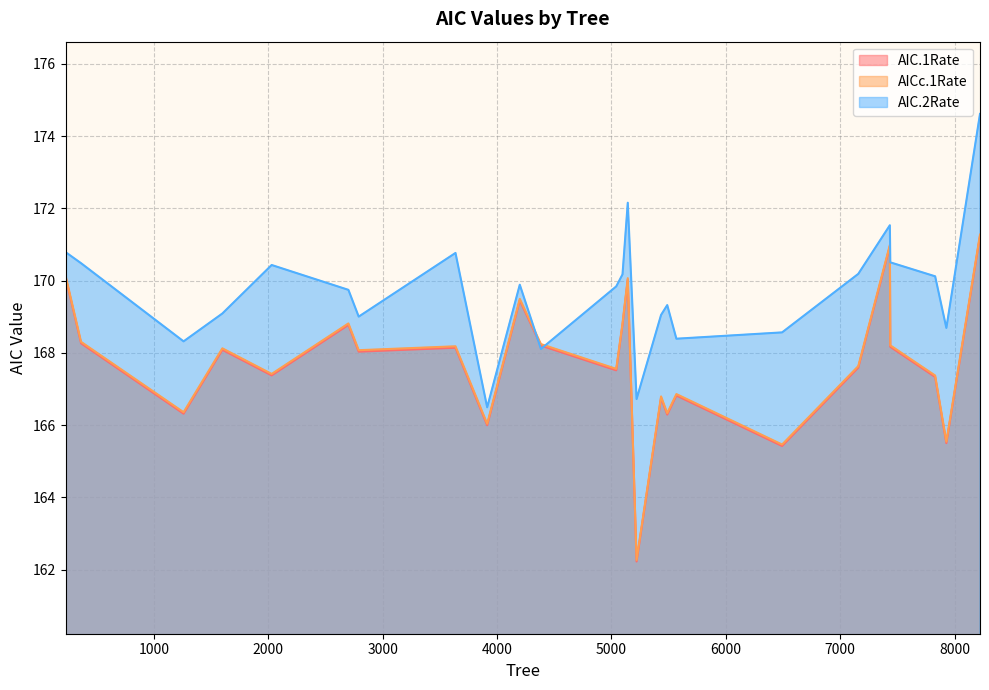

What is the difference between the maximum and minimum values in the AIC.2Rate series?

8.1